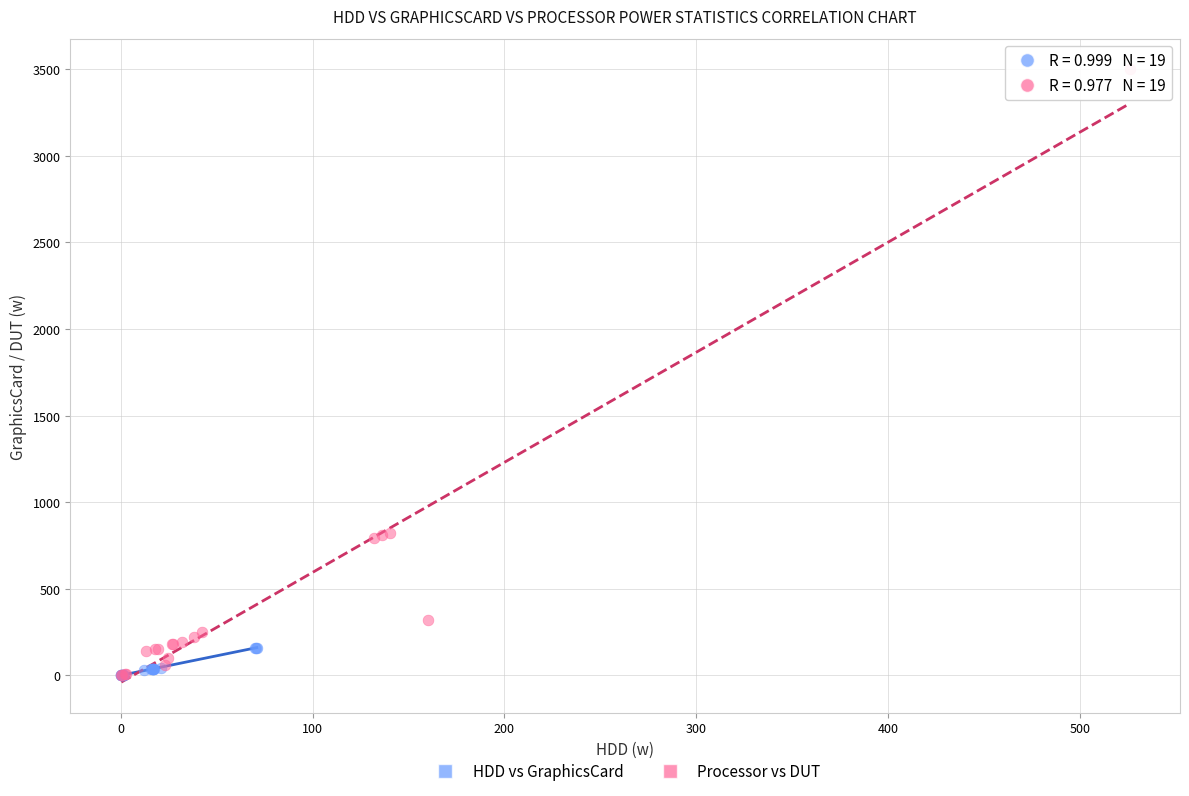

Which series has the widest spread of Y values?

Processor vs DUT